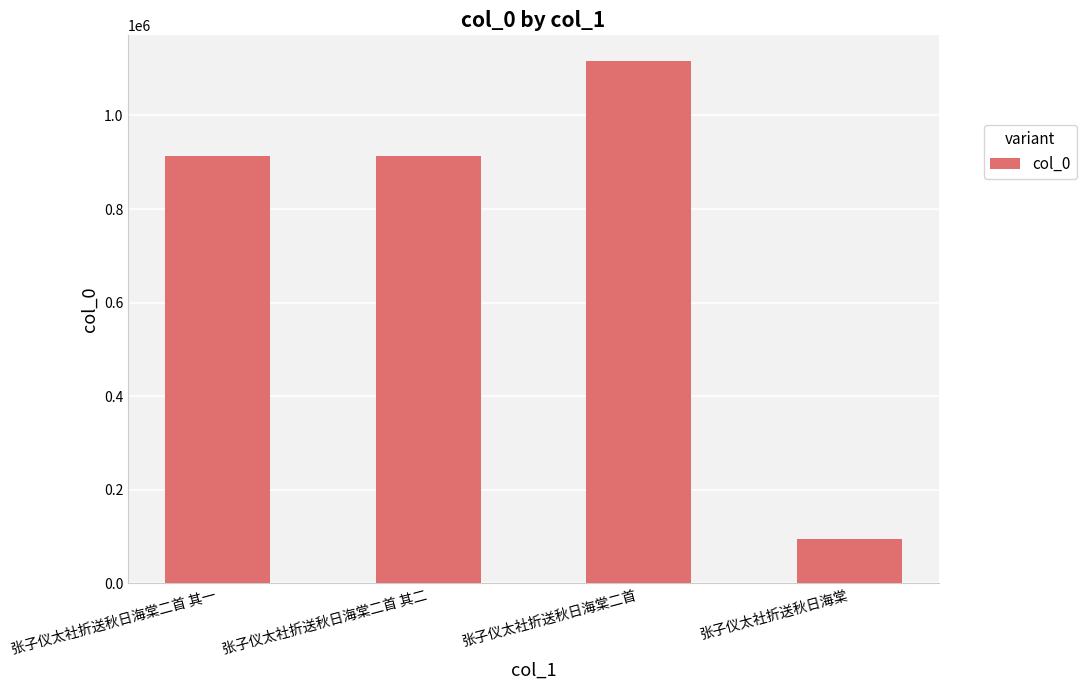

At which category does the chart reach its minimum across all series?

张子仪太社折送秋日海棠